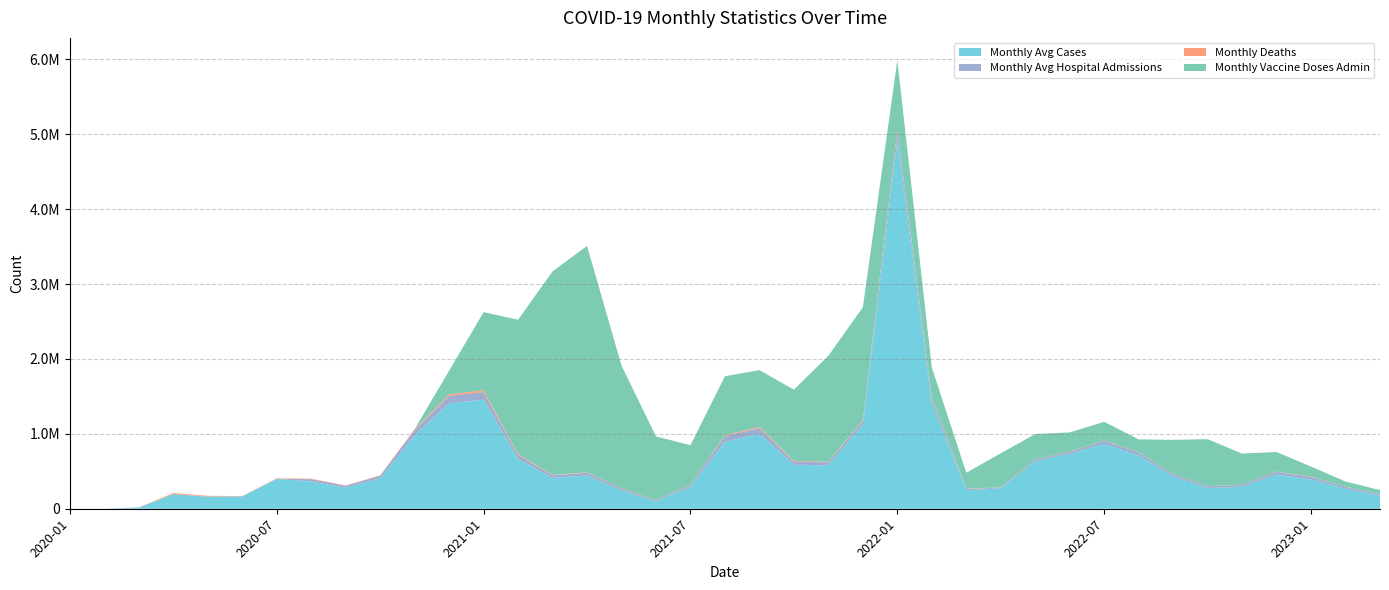

Reading right to left, extract all data points from this chart.

Monthly Avg Cases: 175019.8	266807.2	389863.0	456445.5	293323.0	275779.8	432029.5	712485.2	866428.8	731743.2	632150.0	272163.5	246668.2	1410576.5	4914461.2	1121519.4	579798.0	587034.8	1001743.6	894632.5	286516.5	98816.2	243335.8	443665.8	412179.8	665792.8	1456146.0	1407933.0	980243.8	405693.0	282161.0	363894.8	399037.4	164665.0	163150.8	194348.6	16838.8	15.0	6.0
Monthly Avg Hospital Admissions: 19459.2	25562.2	35449.0	37788.8	24496.5	23365.4	30470.5	39750.0	41187.6	30218.0	22284.8	11548.4	17302.2	62042.5	129706.6	55060.5	39228.2	42305.8	74879.5	77732.8	26828.0	14248.2	26496.0	37618.2	33816.8	53412.2	101638.0	99141.8	71343.0	35335.2	24390.5	31061.6	0.0	0.0	0.0	0.0	0.0	0.0	0.0
Monthly Deaths: 1775.5	2279.5	3396.2	3142.2	2293.0	2226.2	2693.0	3213.5	2408.8	2163.5	1696.5	1527.6	4014.2	13460.2	17625.6	9805.8	7410.5	10157.8	15117.0	10561.2	2408.8	1948.2	3571.4	4390.2	5452.5	12503.5	24104.0	21284.0	12089.0	5451.4	4549.2	7098.8	6426.2	4238.0	9408.2	14786.2	973.8	5.0	2.0
Monthly Vaccine Doses Admin: 52768.6	68769.4	134225.1	260089.9	416832.1	627818.8	454454.0	171001.6	250889.6	255358.3	341283.5	455237.9	212288.4	400776.3	926187.5	1504393.0	1415962.5	950918.7	759154.7	786818.7	532931.9	850651.0	1638326.0	3023829.4	2718130.2	1791656.9	1043547.9	315038.4	0.0	0.0	0.0	0.0	0.0	0.0	0.0	0.0	0.0	0.0	0.0